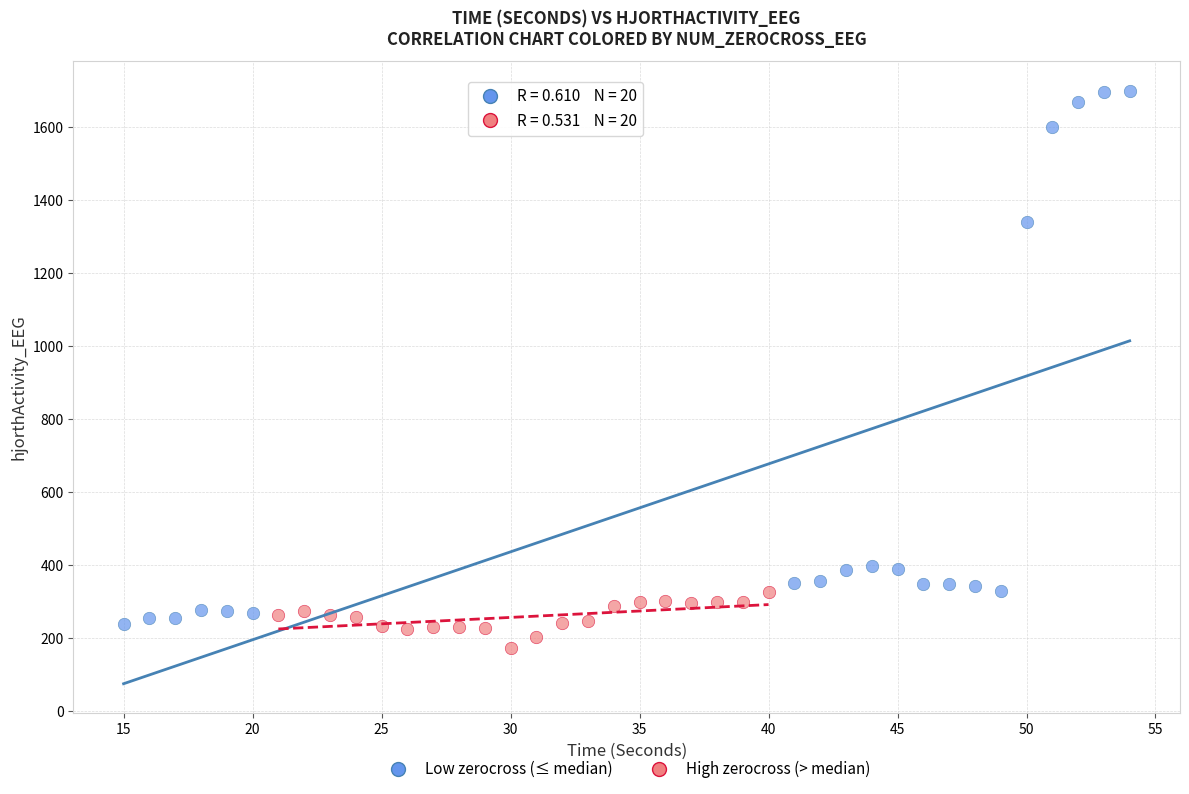

Which series has the widest spread of Y values?

Low zerocross (≤ median)